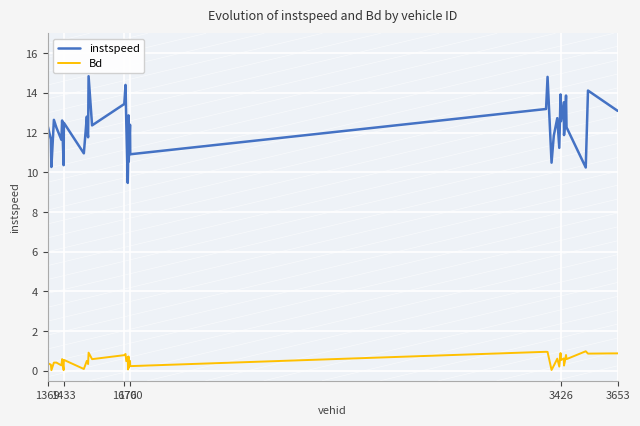

True or false: instspeed and Bd cross at least once.

False